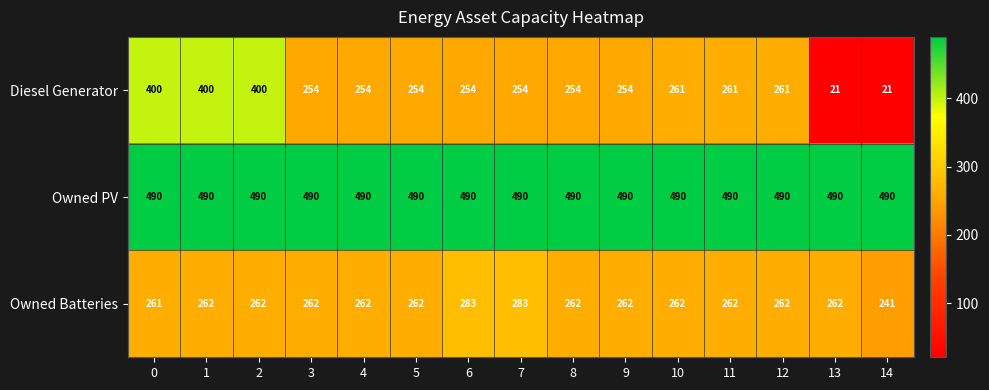

What is the highest value of the Owned PV series?

490